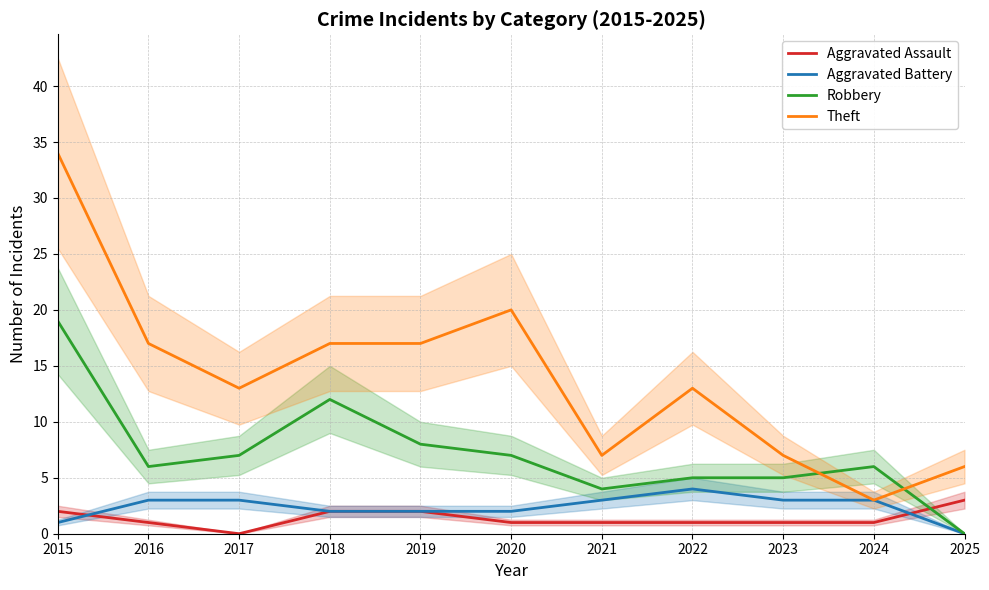

What is the lowest value of the Theft series?

3